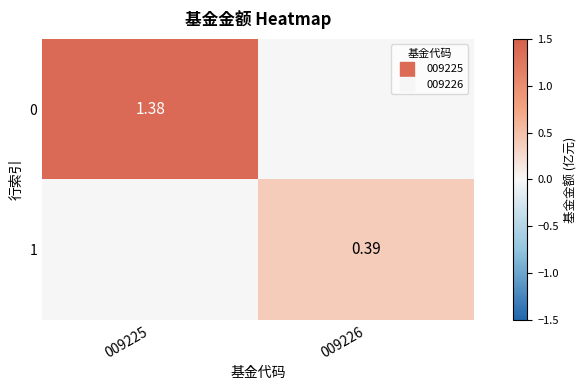

List the series in order of their peak value, highest first.

0, 1